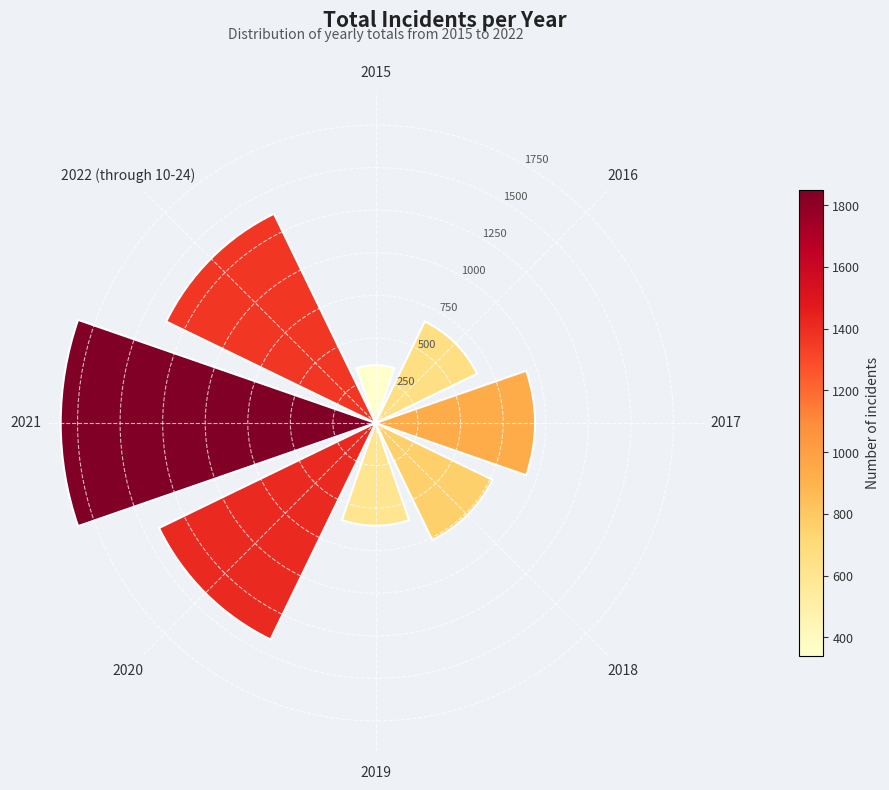

What is the value of the 1st bar from the left?

340